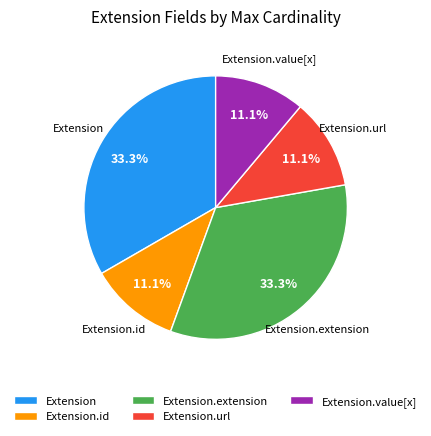

Approximately how many times larger is the value at Extension.id compared to Extension.url?

1.0